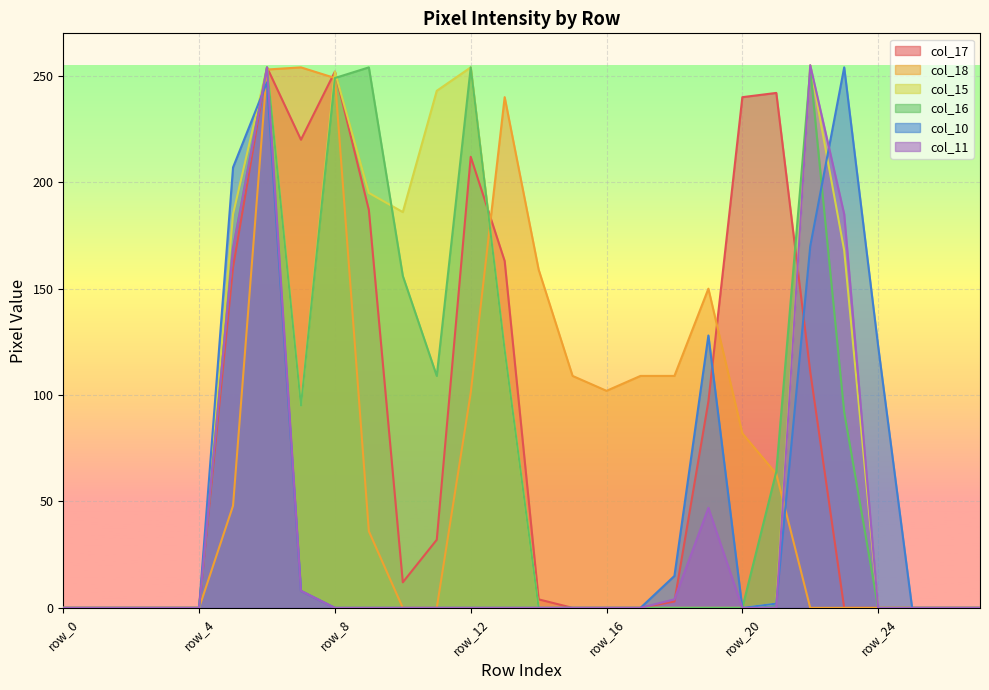

Reading left to right, extract all data points from this chart.

col_17: 0	0	0	0	0	160	254	220	252	187	12	32	212	163	4	0	0	0	3	97	240	242	111	0	0	0	0	0
col_18: 0	0	0	0	0	48	253	254	249	36	0	0	101	240	159	109	102	109	109	150	82	63	0	0	0	0	0	0
col_15: 0	0	0	0	0	185	254	95	252	195	186	243	254	121	0	0	0	0	0	0	0	2	255	168	0	0	0	0
col_16: 0	0	0	0	0	169	254	95	249	254	156	109	254	121	0	0	0	0	0	0	0	64	253	92	0	0	0	0
col_10: 0	0	0	0	0	207	247	8	0	0	0	0	0	0	0	0	0	0	15	128	0	2	170	254	123	0	0	0
col_11: 0	0	0	0	0	169	254	8	0	0	0	0	0	0	0	0	0	0	4	47	0	0	255	185	0	0	0	0